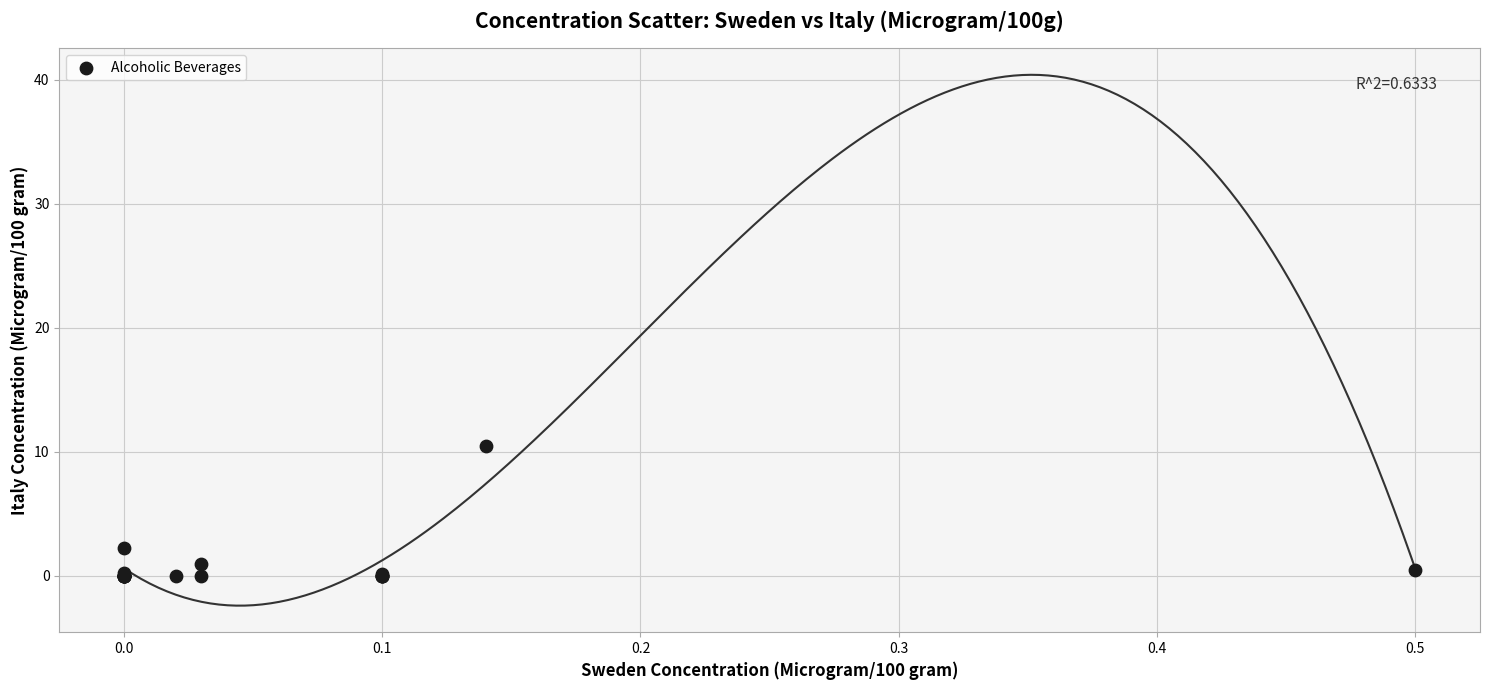

What Y value in the scatter plot is closest to 5?

2.2